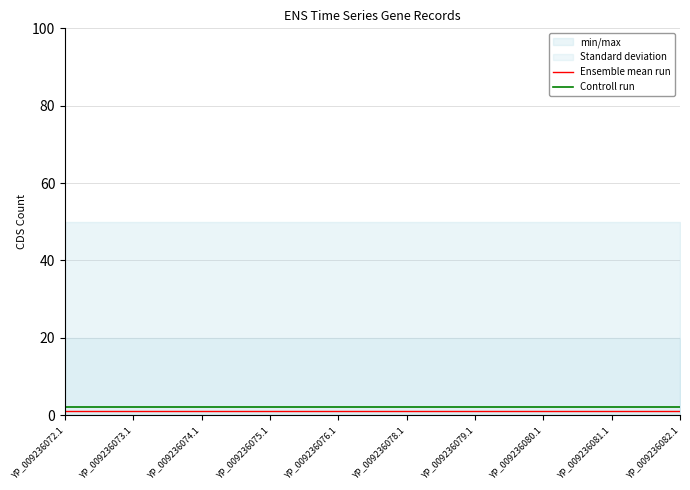

Rank the series by their average value, from lowest to highest.

Ensemble mean run, Controll run